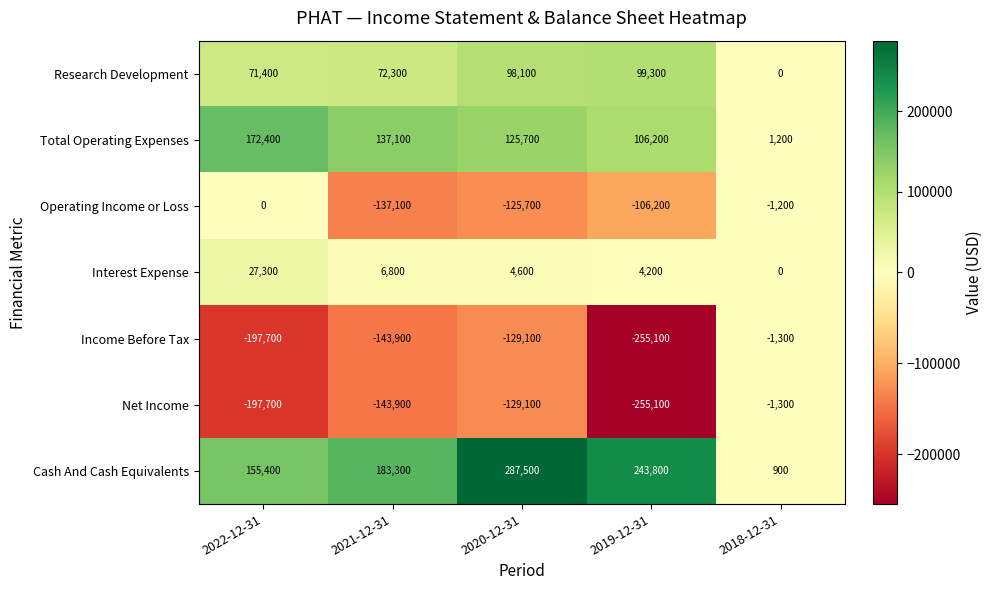

At which category is the sum across all series the highest?

2020-12-31